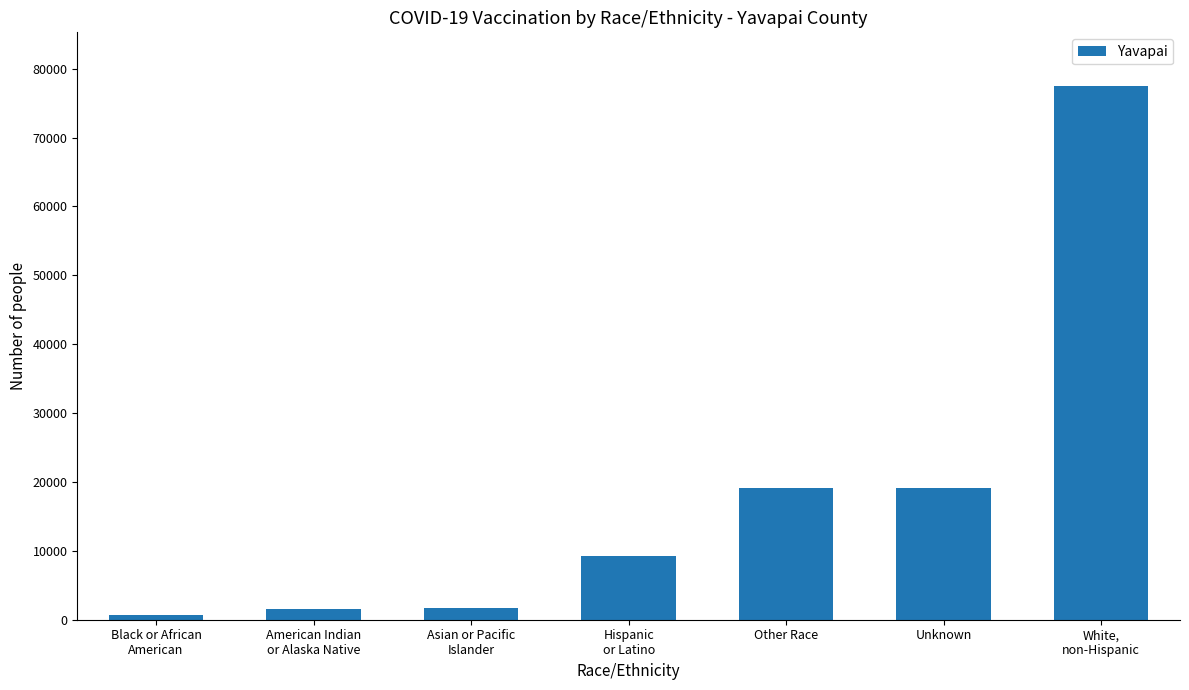

What is the average value?

18402